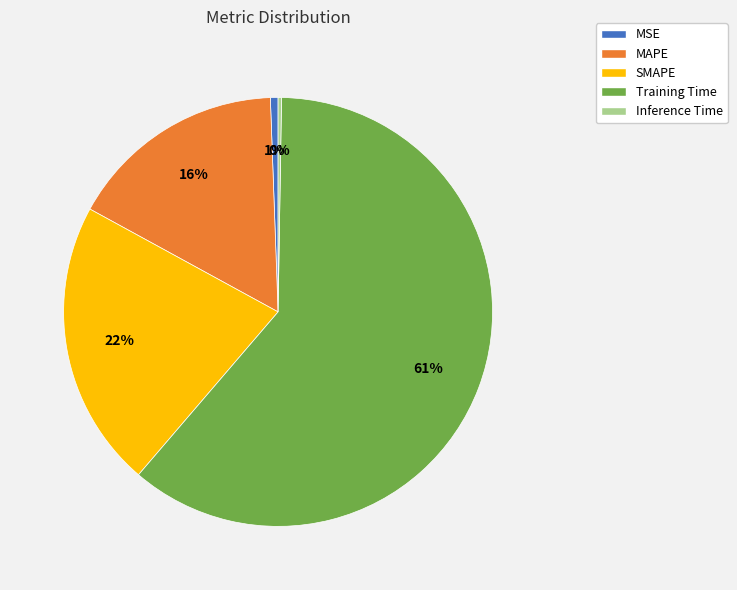

Do SMAPE and Training Time together represent more than half of the pie?

Yes